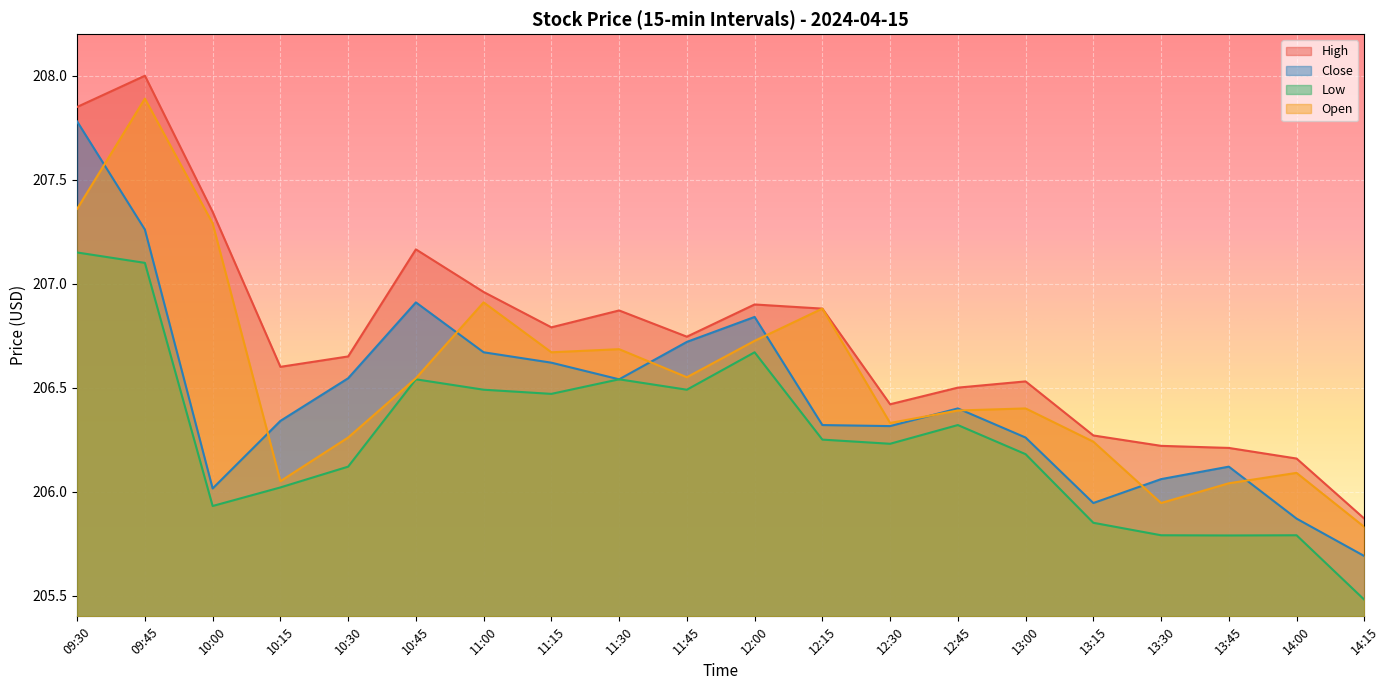

What is the average value of the Close series?

206.5